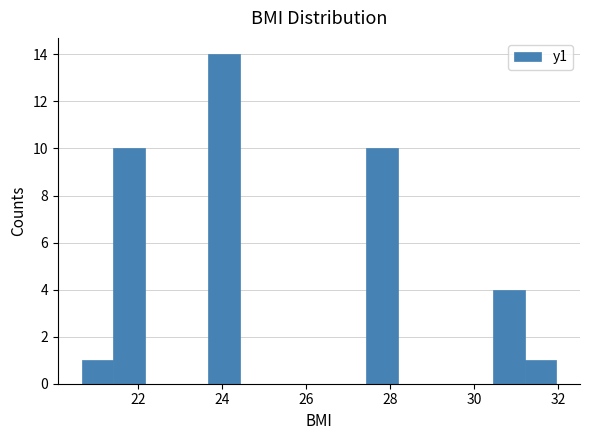

Read against the x-axis, roughly where is the centre of the tallest bar?

24.0